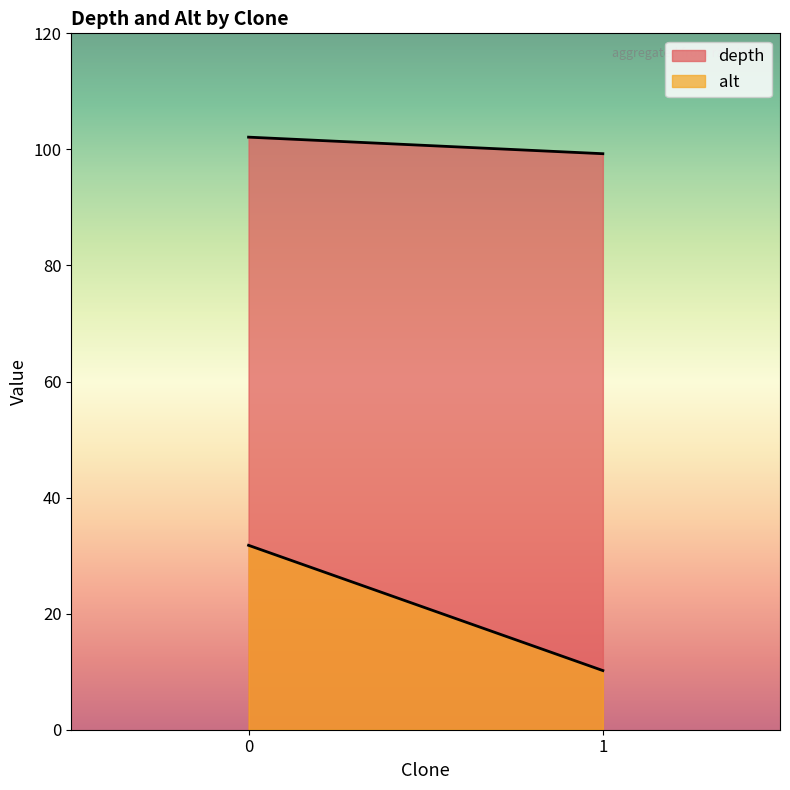

What is the highest value of the alt series?

31.8